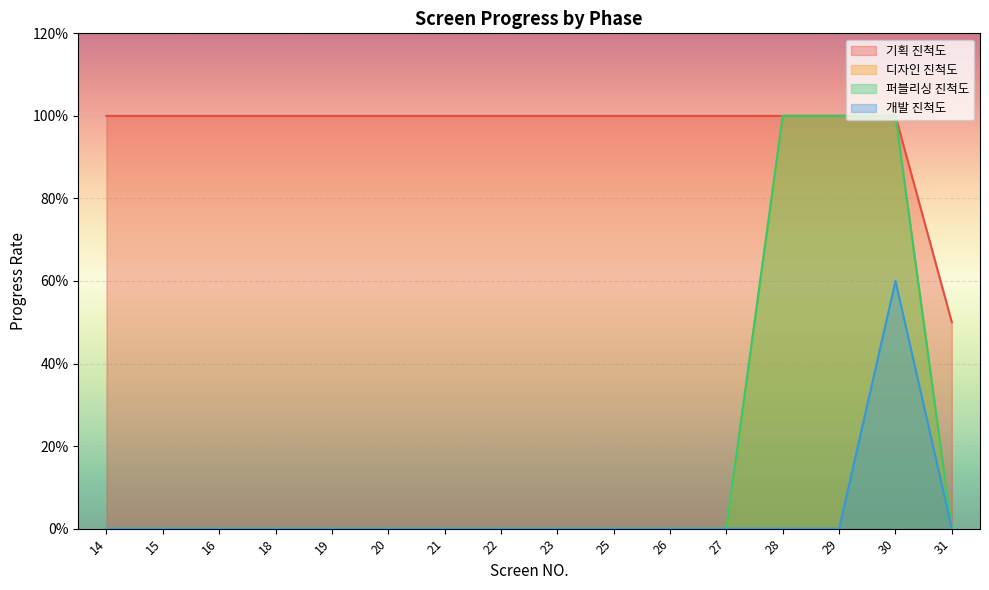

Count the 개발 진척도 values in the range 0 to 1.

16